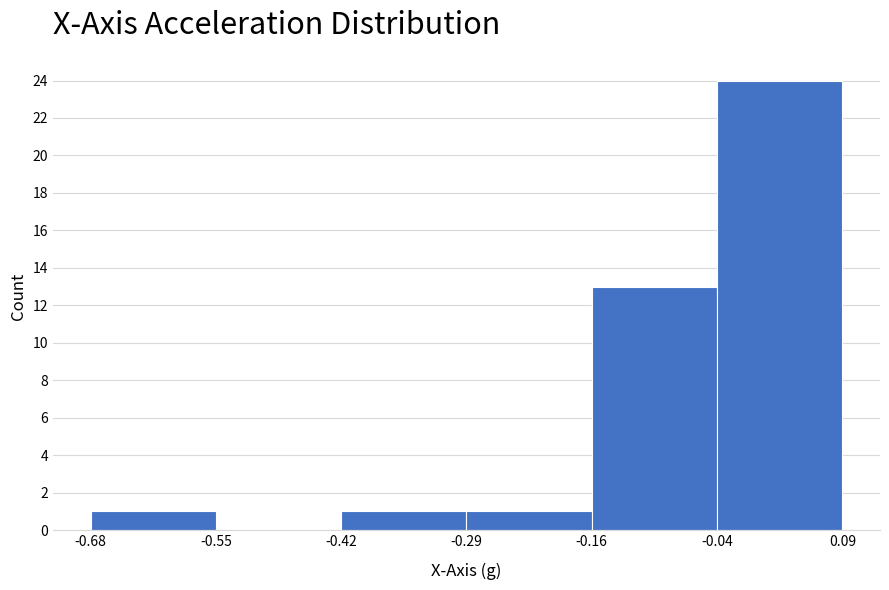

What is the height of the bar covering -0.04 to 0.09 on the x-axis? The values are not printed on the chart, so give them approximately, as read against the axis.

24